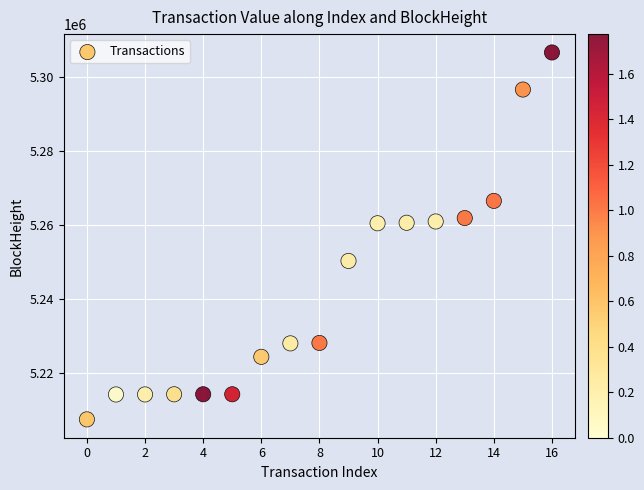

What is the range of Y values (max minus min)?

99176